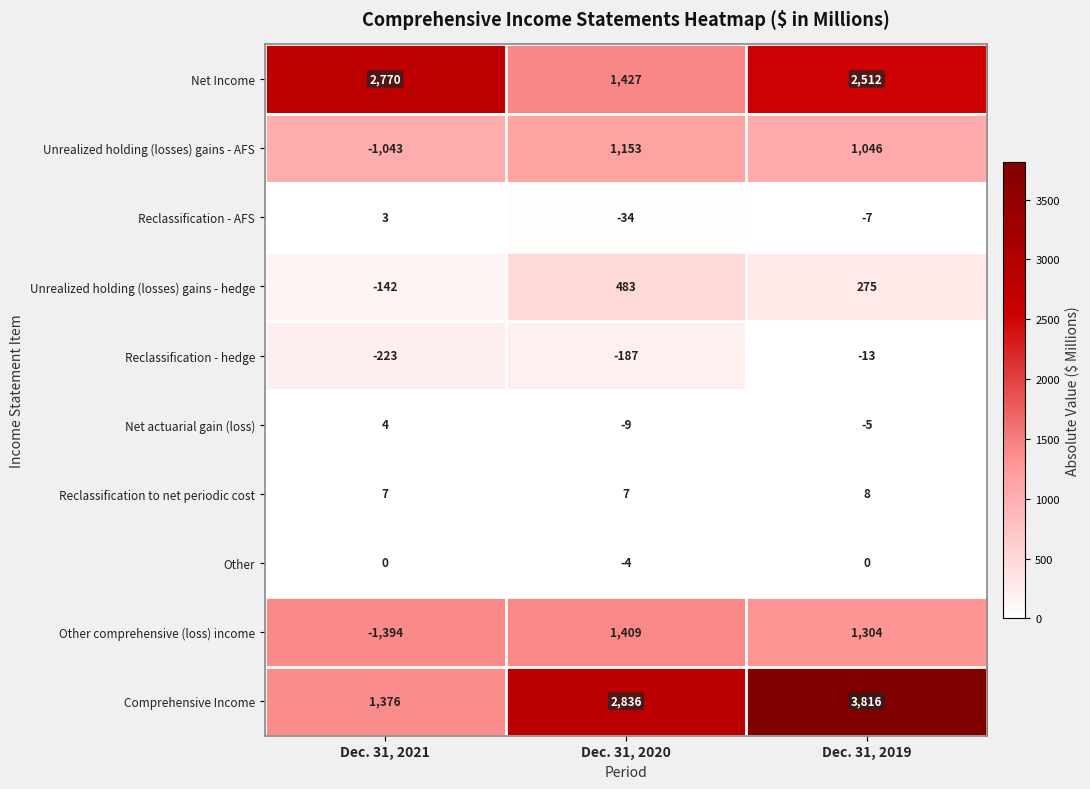

What is the approximate value of Unrealized holding (losses) gains - hedge at Dec. 31, 2019, to the nearest 50?

300